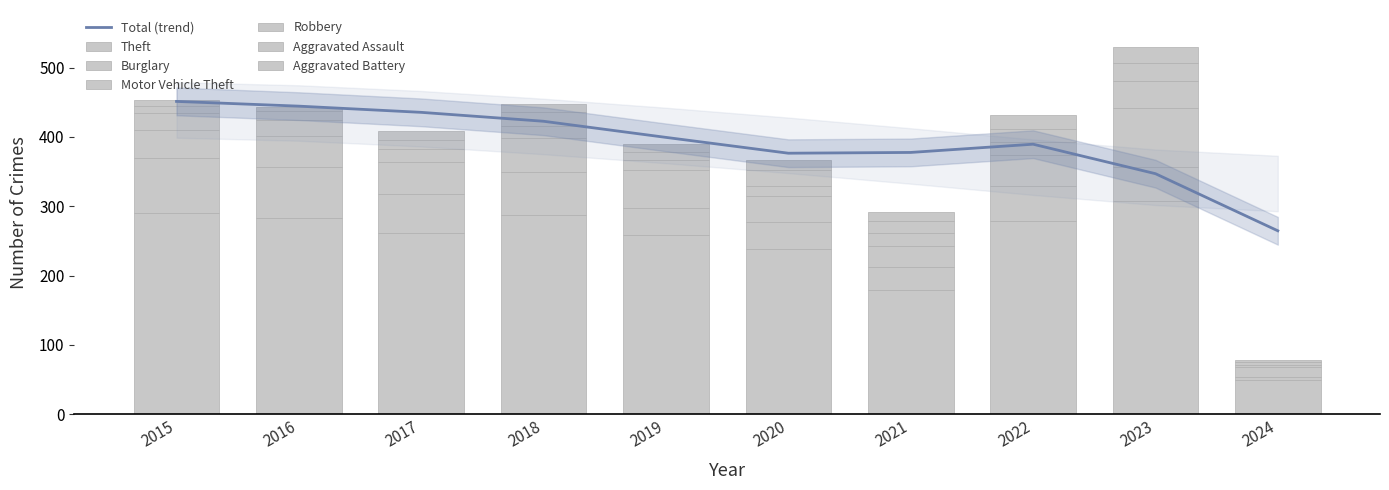

Is it true that Aggravated Assault equals 20 at 2018?

True